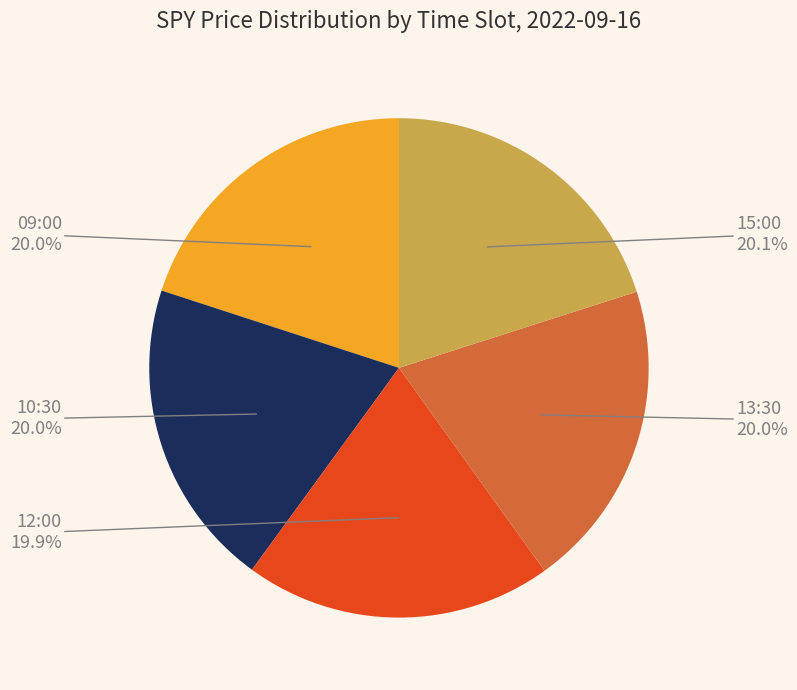

Approximately how many times larger is the value at 12:00 compared to 13:30?

1.0